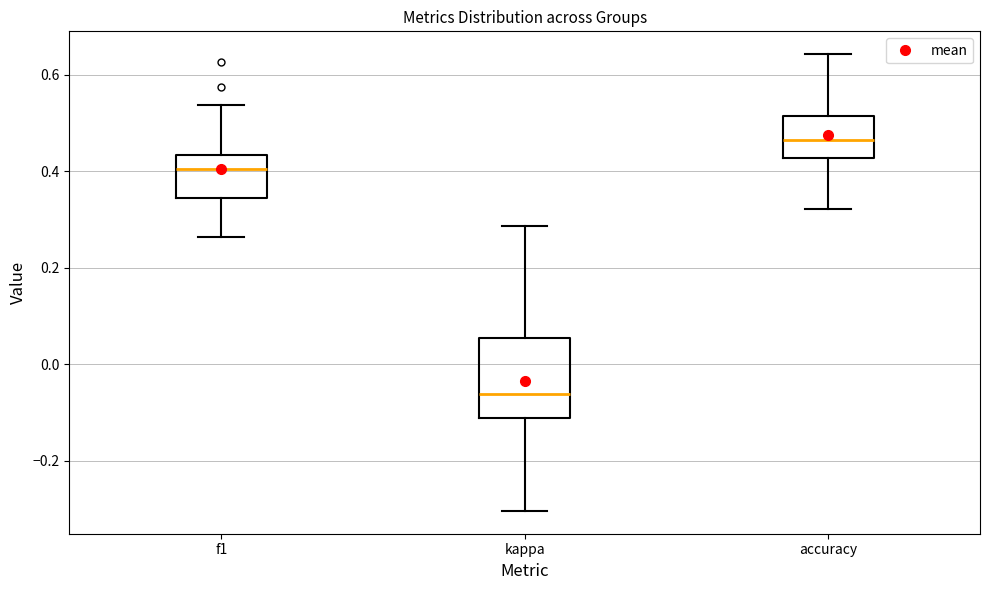

Reading left to right, read every box against the y-axis: the position of its median line, the range the box covers, and the ends of its whiskers. The values are not printed on the chart, so give them approximately, as read against the axis.

f1: median 0.40, box 0.34 to 0.44, whiskers 0.26 to 0.54
kappa: median -0.06, box -0.12 to 0.06, whiskers -0.30 to 0.28
accuracy: median 0.46, box 0.42 to 0.52, whiskers 0.32 to 0.64